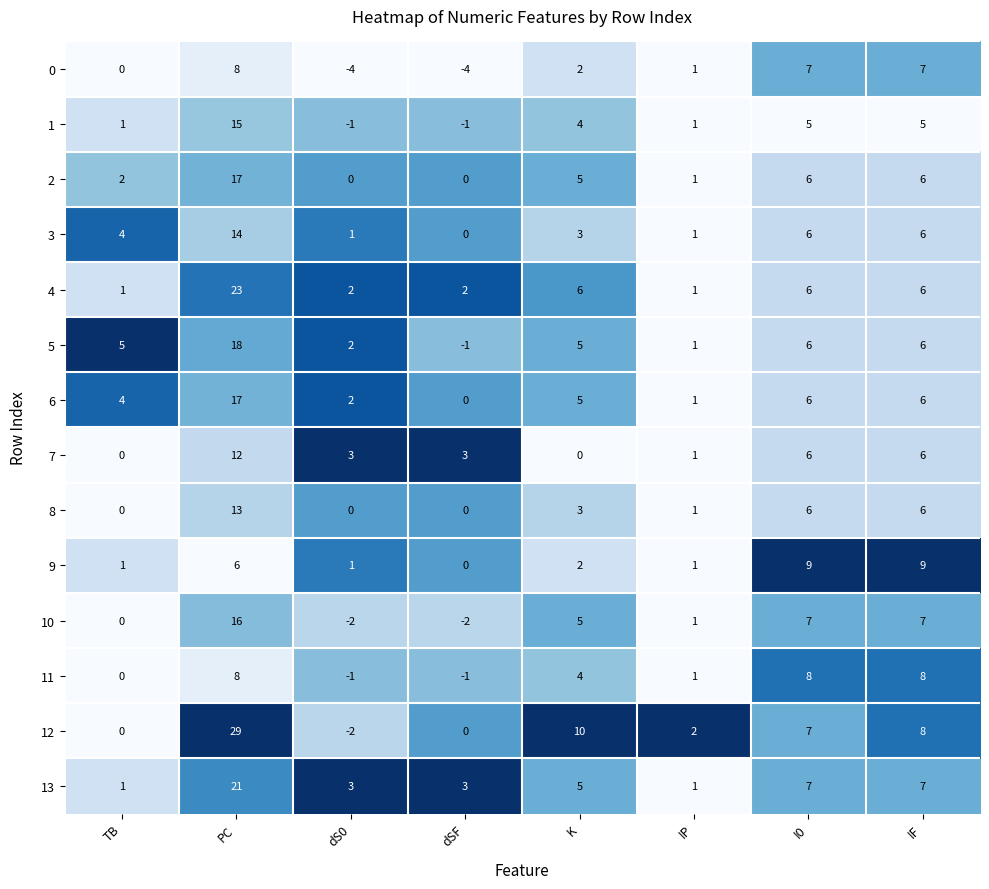

True or false: 1 has a value of 4 at K.

True